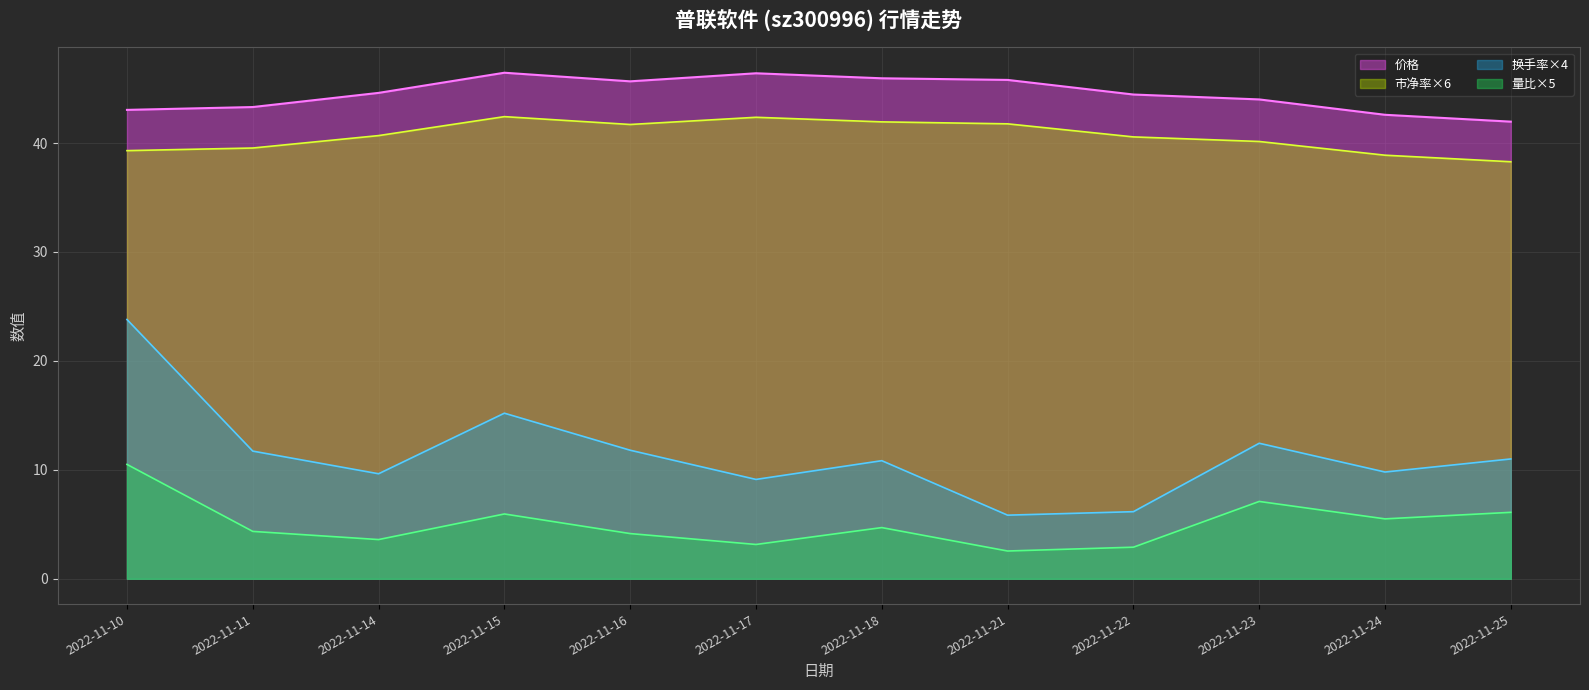

What is the smallest value displayed?

2.5